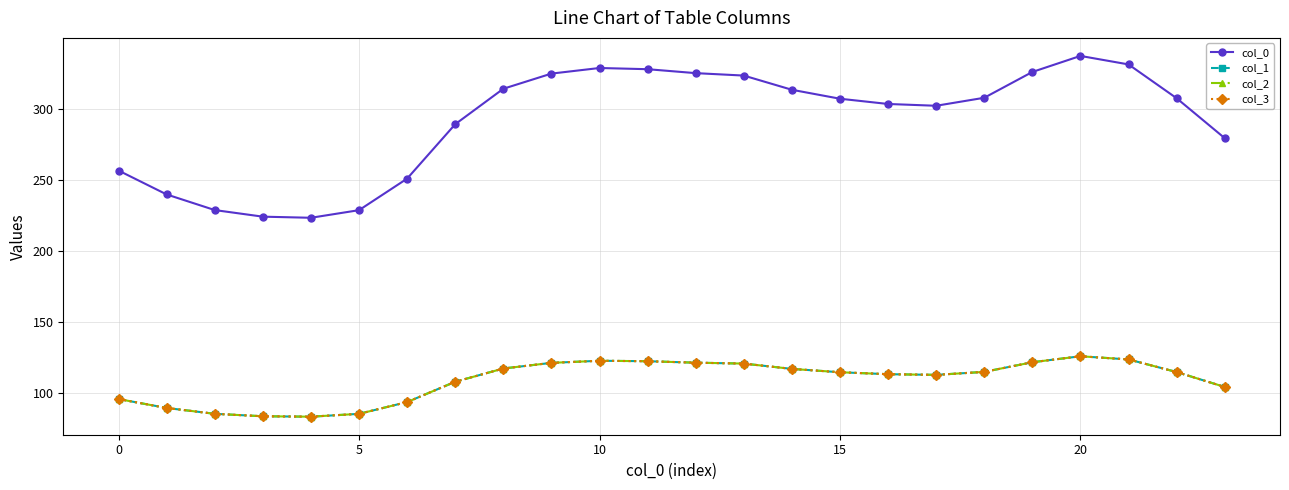

Is this an area chart (filled region under the line)?

No